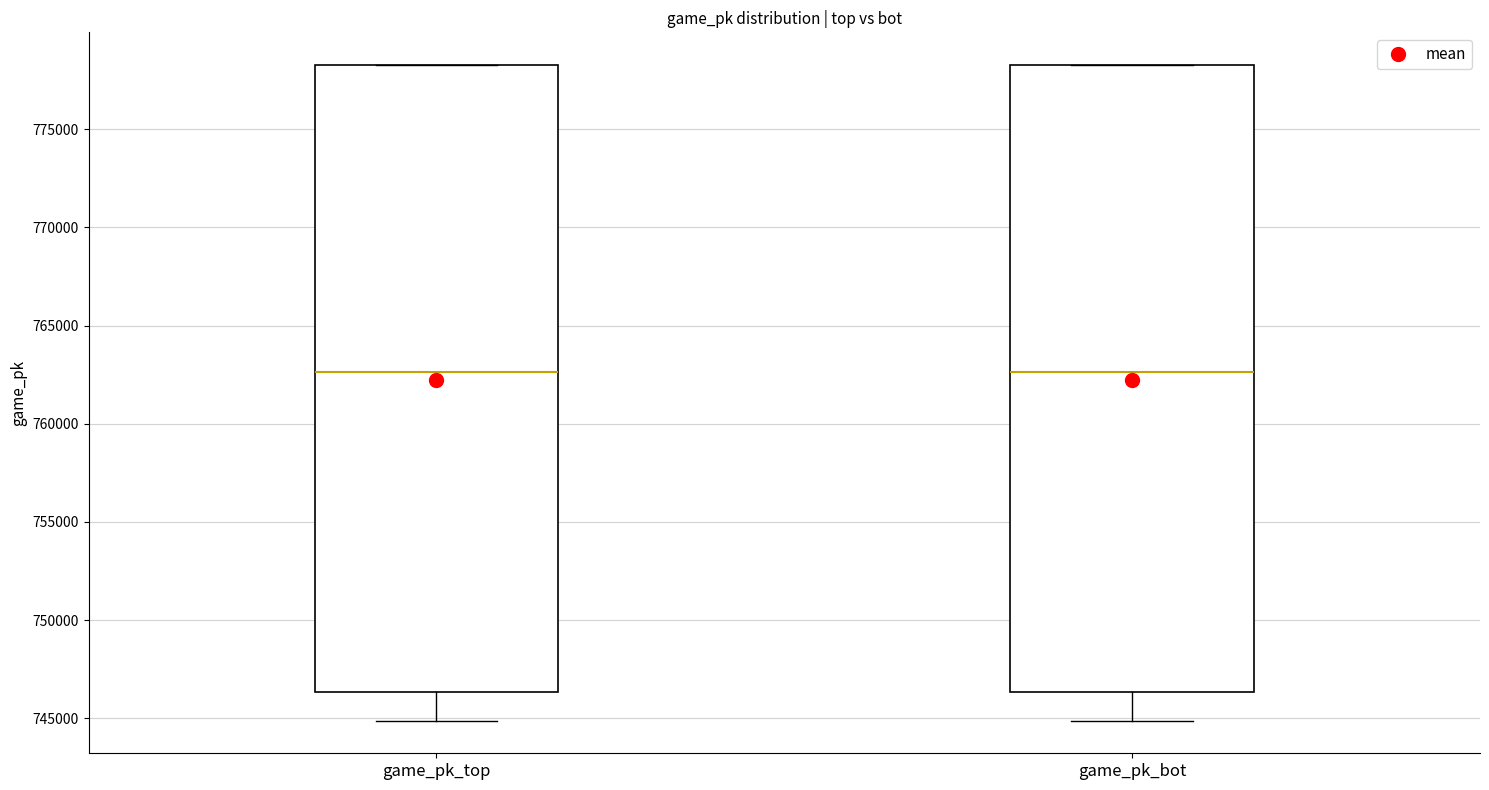

Reading left to right, transcribe this box plot: for each box, give where its median line is, the range the box spans, and where its two whiskers end, as read against the y-axis. The values are not printed on the chart, so give them approximately, as read against the axis.

game_pk_top: median 762500, box 746500 to 778500, whiskers 745000 to 778500
game_pk_bot: median 762500, box 746500 to 778500, whiskers 745000 to 778500